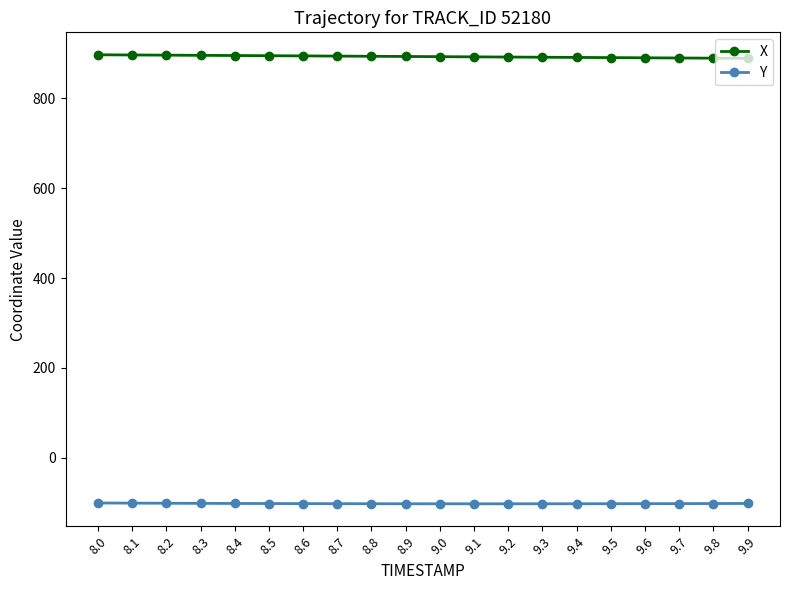

What is the difference between the highest and lowest values at 9.2?

994.4